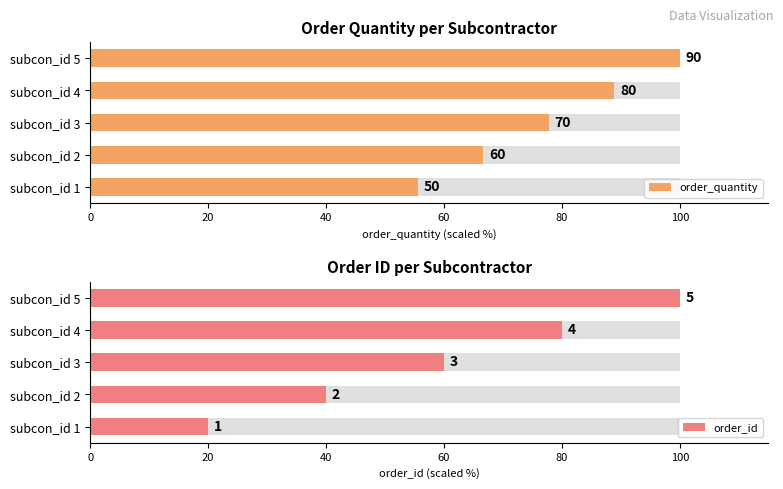

Between subcon_id 3 and subcon_id 4, which series saw the biggest shift?

order_id